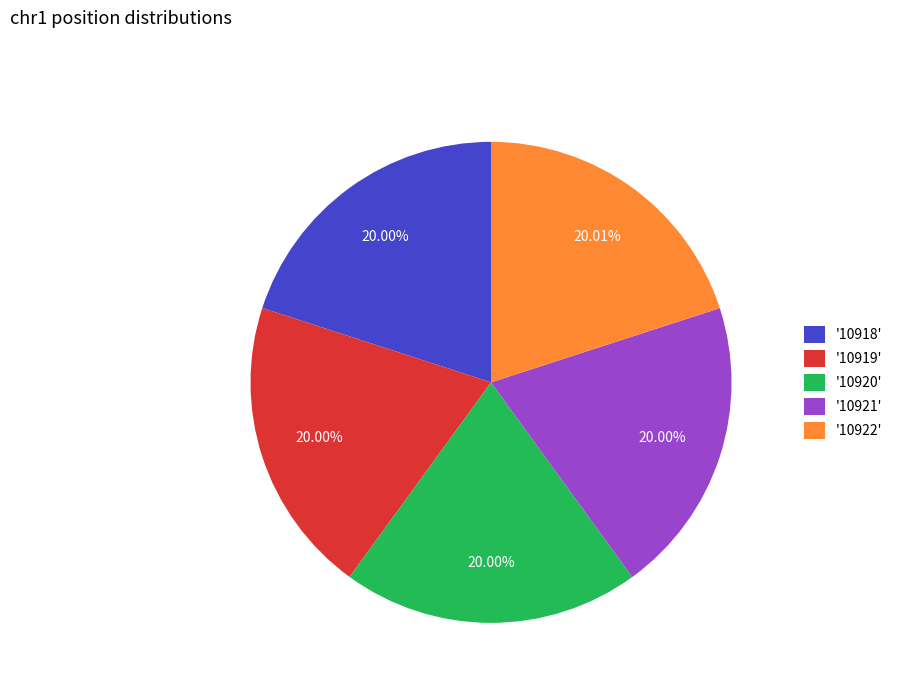

How many slices are in this pie chart?

5